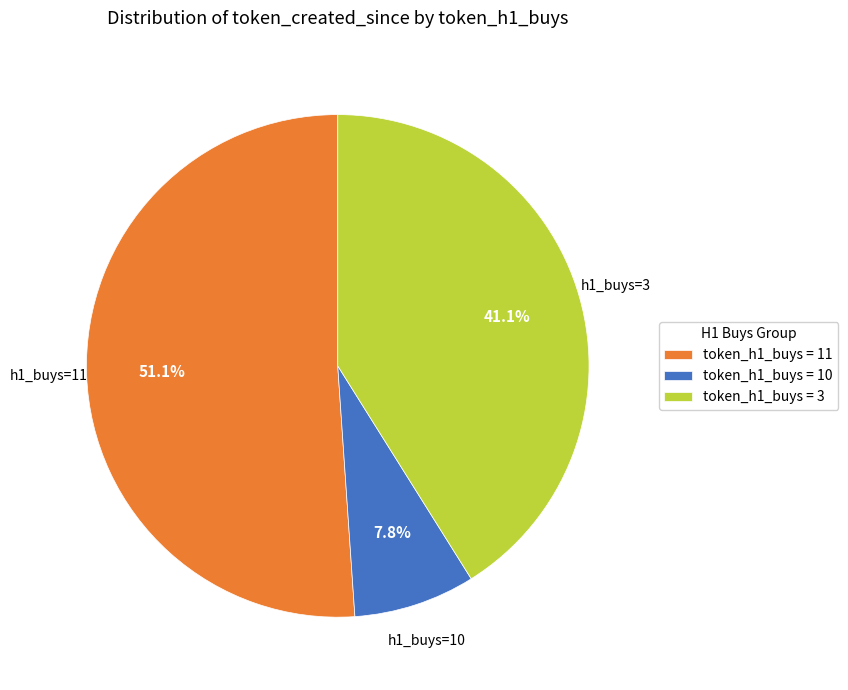

Rank the categories by value from lowest to highest.

token_h1_buys = 10, token_h1_buys = 3, token_h1_buys = 11